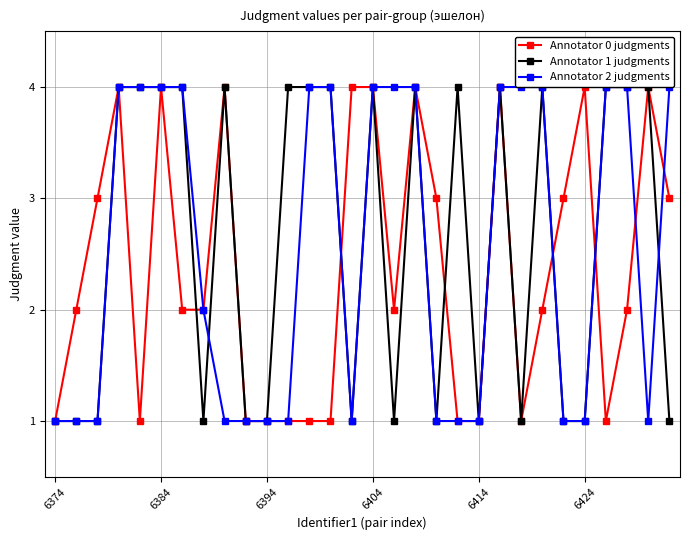

What is the difference between the maximum and minimum values in the Annotator 2 judgments series?

3